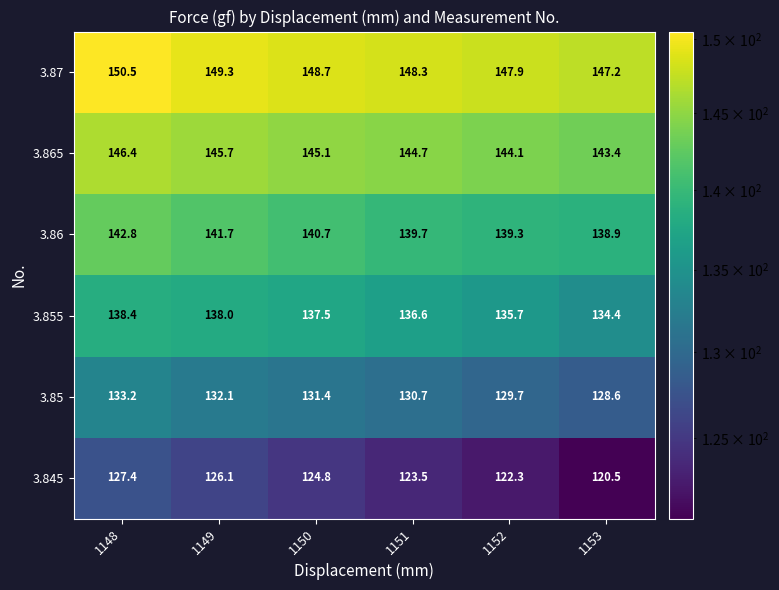

How many data points does each series have?

6